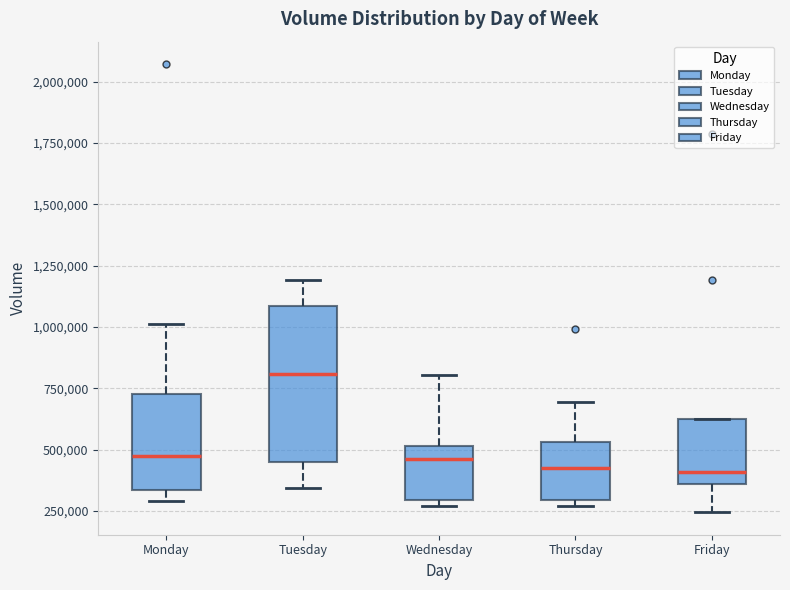

Reading left to right, transcribe this box plot: for each box, give where its median line is, the range the box spans, and where its two whiskers end, as read against the y-axis. The values are not printed on the chart, so give them approximately, as read against the axis.

Monday: median 450000, box 350000 to 750000, whiskers 300000 to 1000000
Tuesday: median 800000, box 450000 to 1100000, whiskers 350000 to 1200000
Wednesday: median 450000, box 300000 to 500000, whiskers 250000 to 800000
Thursday: median 400000, box 300000 to 550000, whiskers 250000 to 700000
Friday: median 400000, box 350000 to 650000, whiskers 250000 to 650000